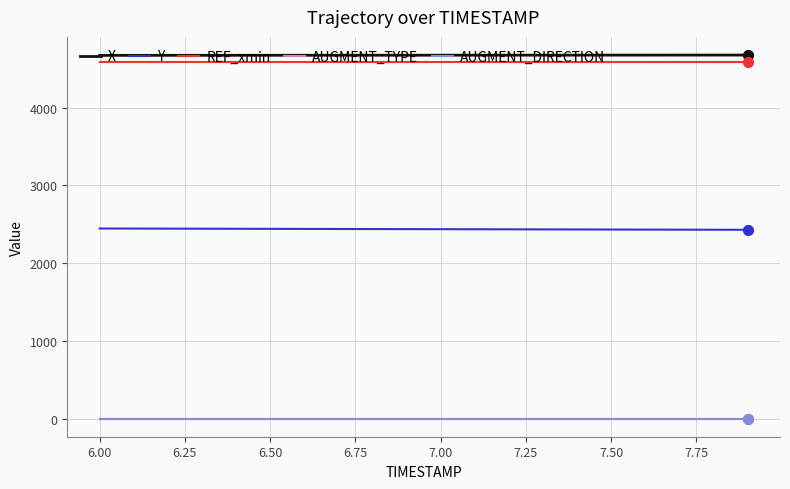

Which series has the largest total across all categories?

X